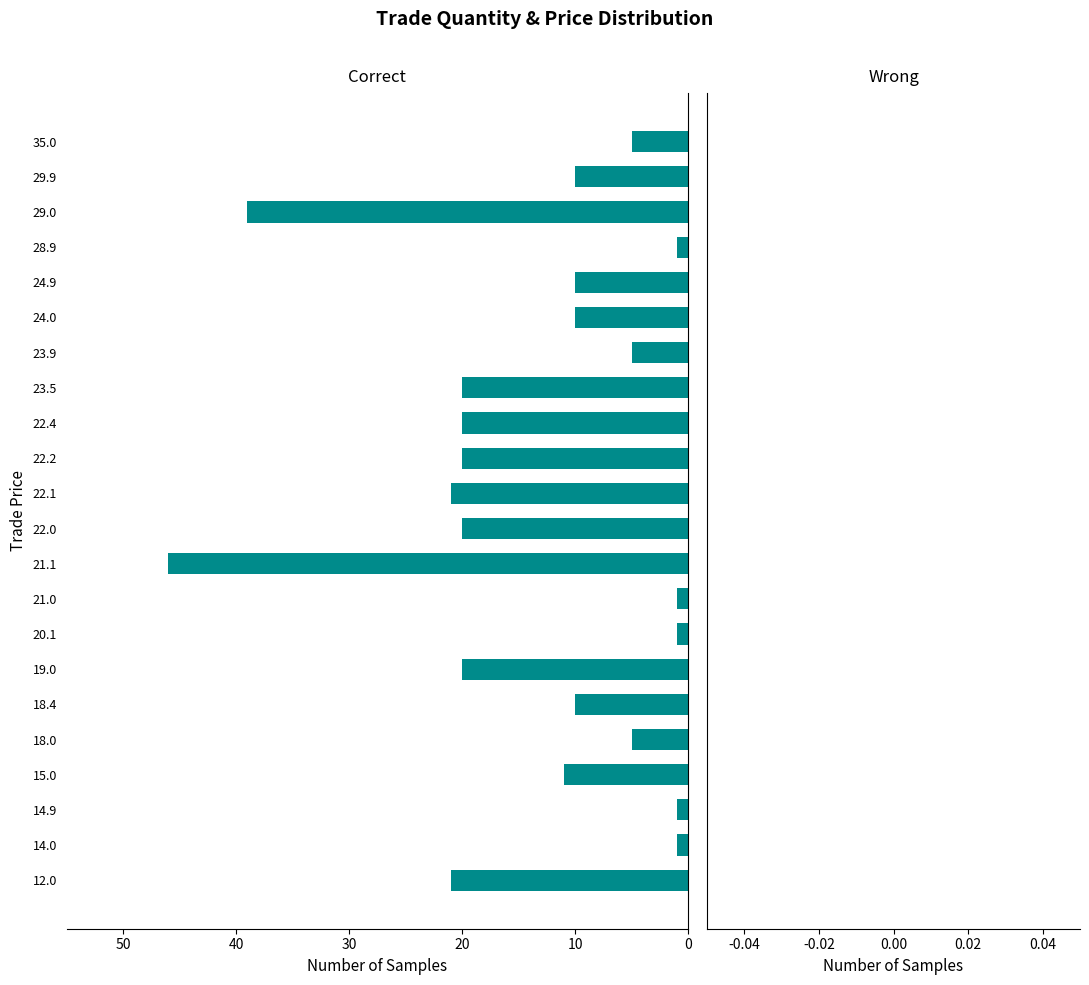

Does the chart contain any negative values?

Yes